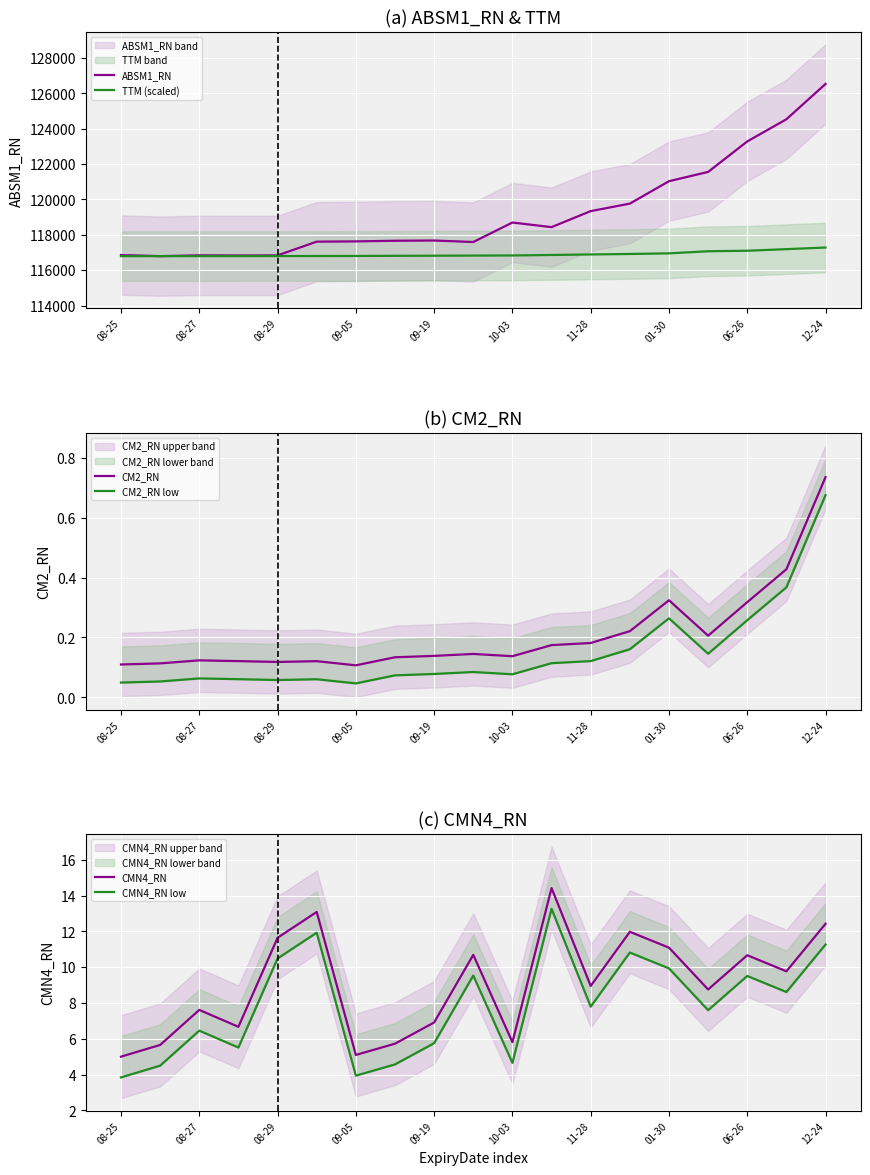

Reading right to left, what are all the values shown in this chart?

ABSM1_RN: 126539.2	124539.5	123286.2	121559.5	121034.7	119765.1	119342.3	118435.3	118695.9	117593.4	117677.1	117664.2	117628.1	117613.1	116836.6	116832.9	116839.3	116792.8	116857.2
TTM (scaled): 117280.1	117189.9	117098.7	117070.6	116951.3	116916.2	116888.1	116860.0	116831.9	116824.9	116817.9	116810.9	116803.9	116799.8	116796.8	116795.8	116794.8	116793.8	116792.8
CM2_RN: 0.7	0.4	0.3	0.2	0.3	0.2	0.2	0.2	0.1	0.1	0.1	0.1	0.1	0.1	0.1	0.1	0.1	0.1	0.1
CM2_RN low: 0.7	0.4	0.3	0.1	0.3	0.2	0.1	0.1	0.1	0.1	0.1	0.1	0.0	0.1	0.1	0.1	0.1	0.1	0.0
CMN4_RN: 12.4	9.8	10.7	8.8	11.1	12.0	9.0	14.4	5.8	10.7	6.9	5.7	5.1	13.1	11.6	6.7	7.6	5.7	5.0
CMN4_RN low: 11.3	8.6	9.5	7.6	9.9	10.8	7.8	13.3	4.7	9.5	5.8	4.6	3.9	11.9	10.5	5.5	6.5	4.5	3.8